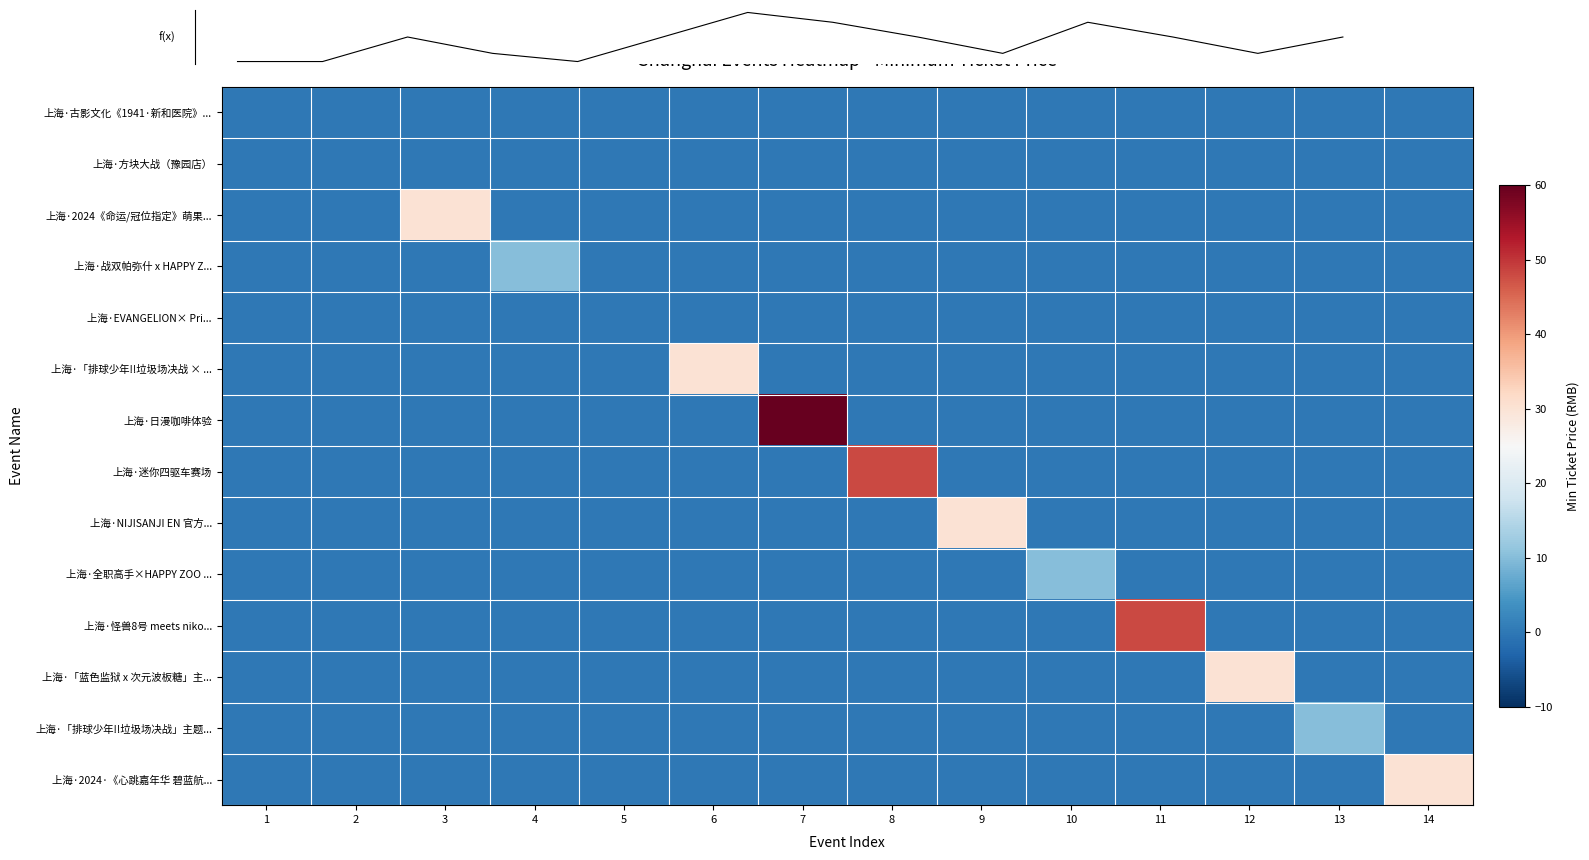

List the labels in order of 上海·2024·《心跳嘉年华 碧蓝航... value, smallest first.

1, 2, 3, 4, 5, 6, 7, 8, 9, 10, 11, 12, 13, 14